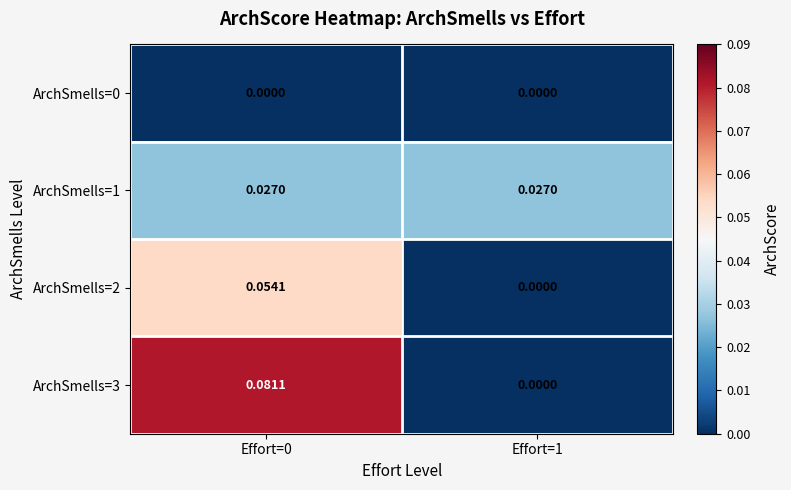

Which series has the largest total across all categories?

ArchSmells=3